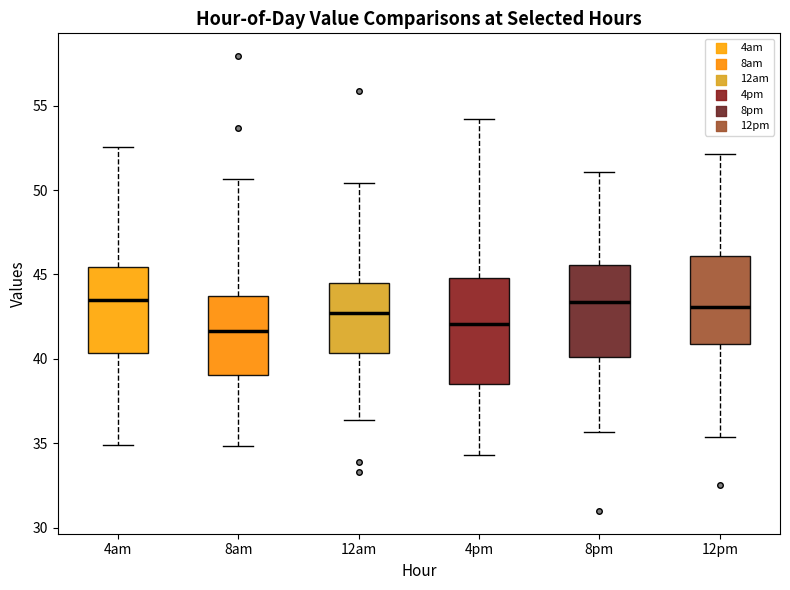

Reading left to right, read every box against the y-axis: the position of its median line, the range the box covers, and the ends of its whiskers. The values are not printed on the chart, so give them approximately, as read against the axis.

4am: median 43.5, box 40.5 to 45.5, whiskers 35.0 to 52.5
8am: median 41.5, box 39.0 to 43.5, whiskers 35.0 to 50.5
12am: median 42.5, box 40.5 to 44.5, whiskers 36.5 to 50.5
4pm: median 42.0, box 38.5 to 45.0, whiskers 34.5 to 54.0
8pm: median 43.5, box 40.0 to 45.5, whiskers 35.5 to 51.0
12pm: median 43.0, box 41.0 to 46.0, whiskers 35.5 to 52.0